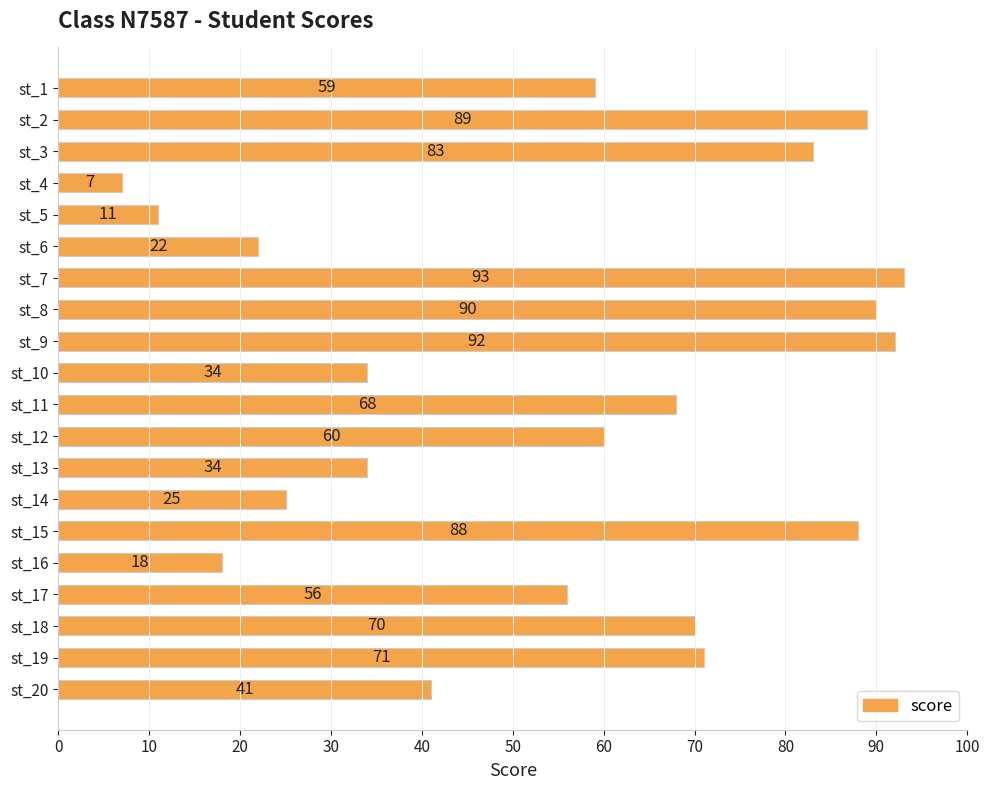

How many values are below 60?

10